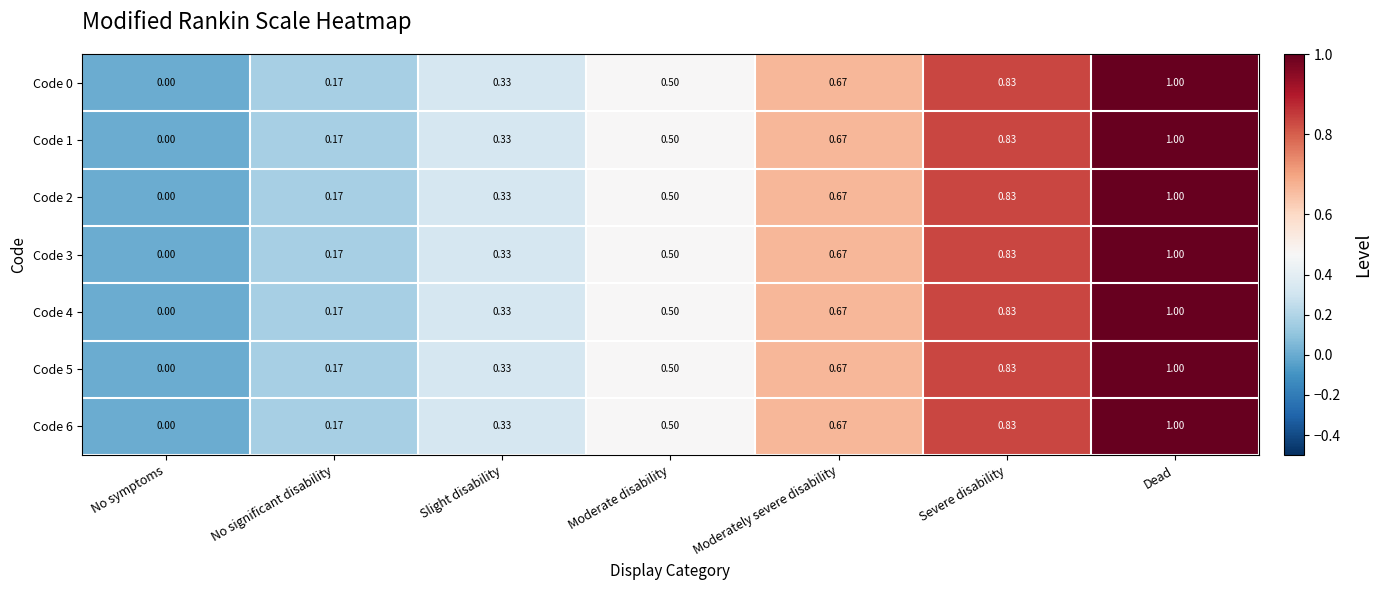

Which category has the highest value across all series?

Dead